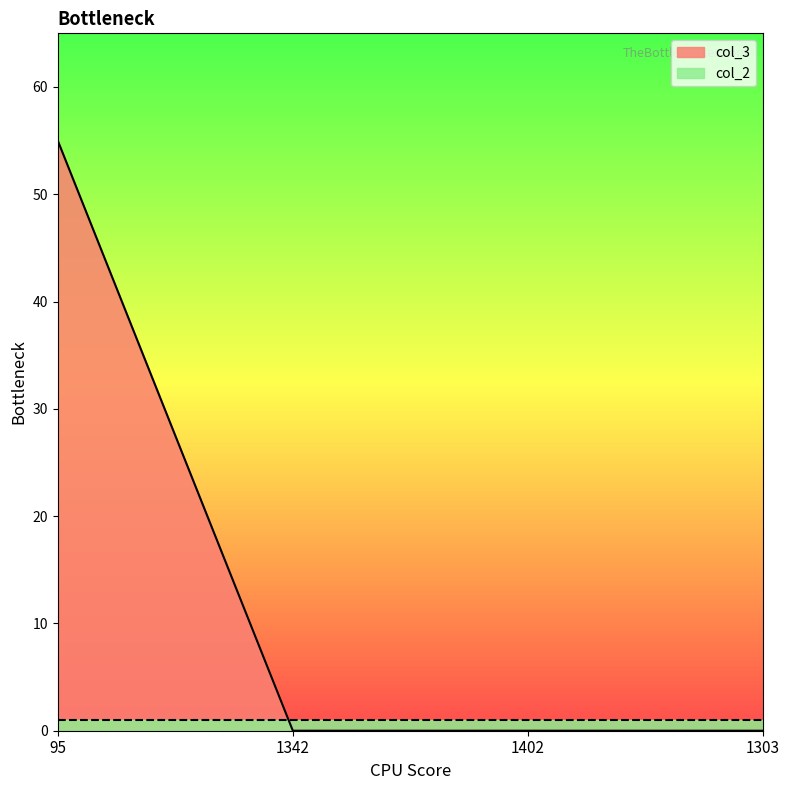

Does the chart display data point markers on the line(s)?

No